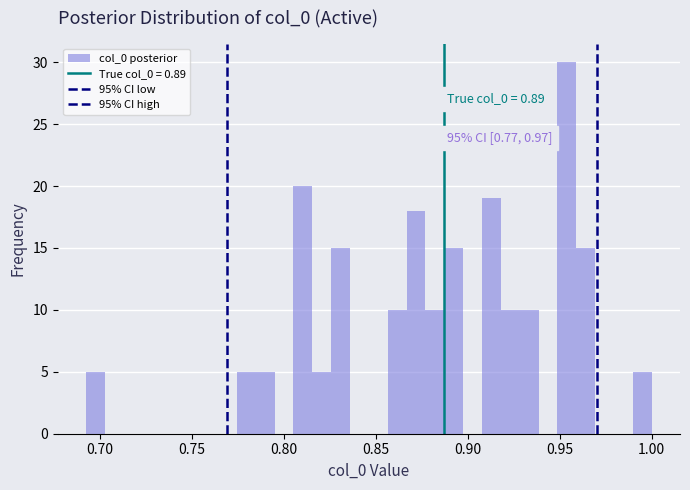

Read against the x-axis, roughly where is the centre of the tallest bar?

0.955